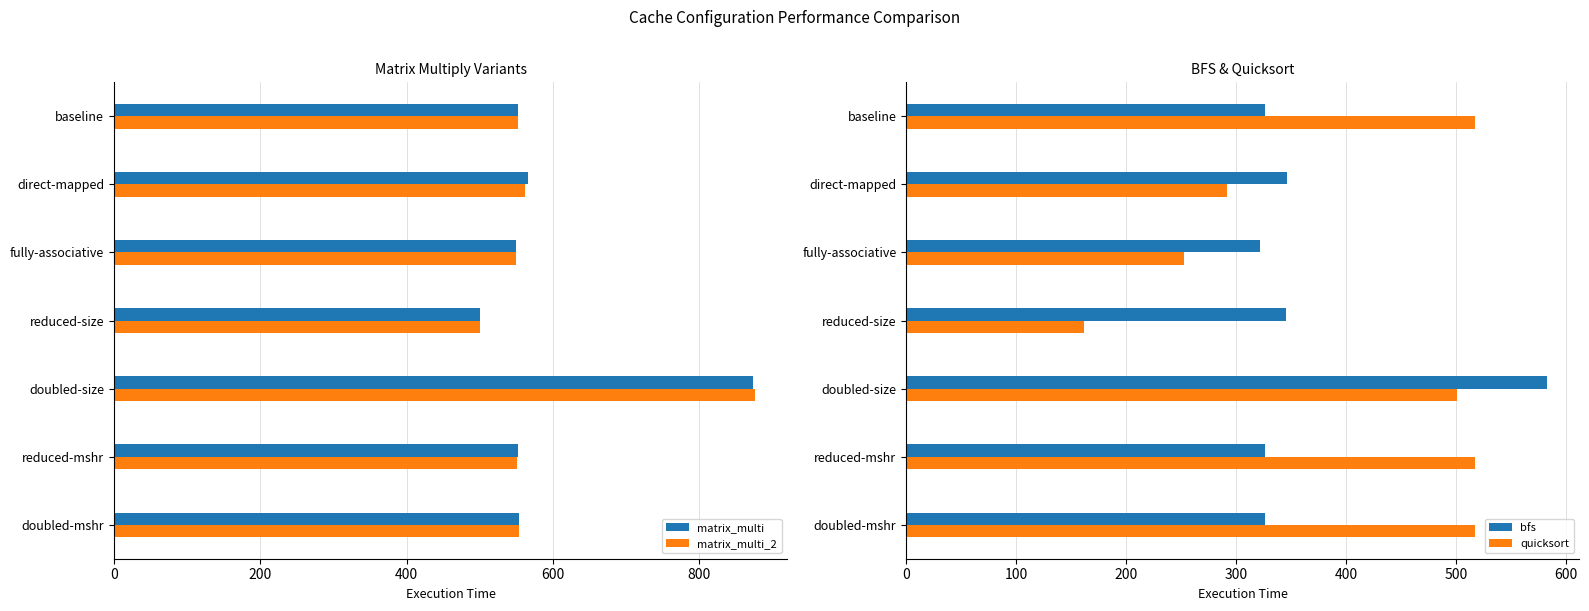

Rank the series by their maximum value, from highest to lowest.

matrix_multi_2, matrix_multi, bfs, quicksort